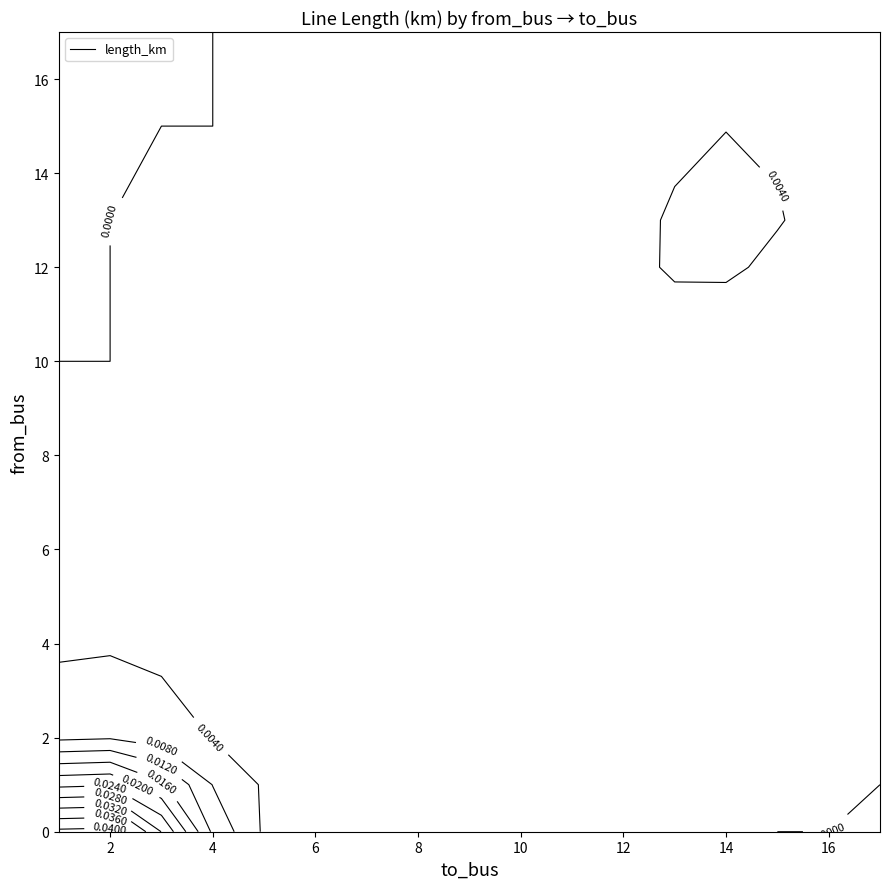

The value of to_bus at 8 is 57.0. True or false?

False